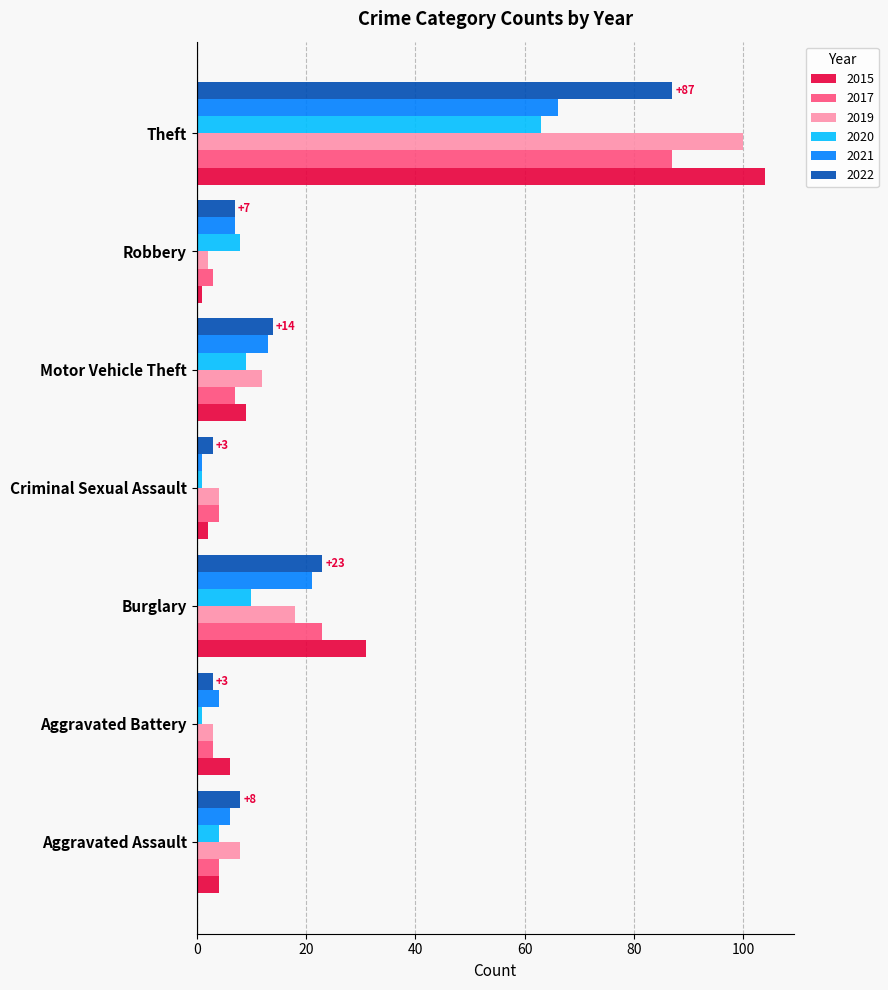

The 2017 series shows 7 at Motor Vehicle Theft. True or false?

True